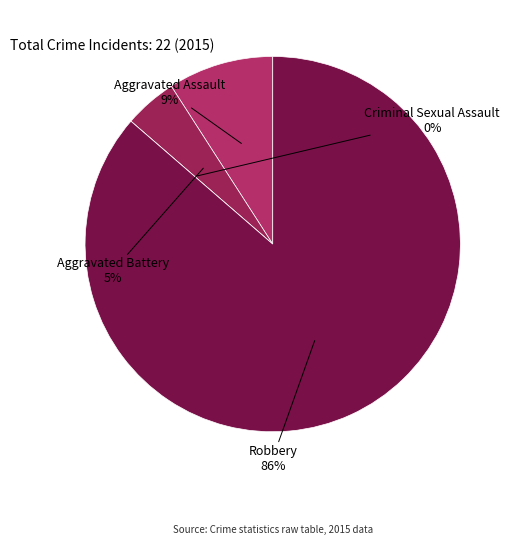

Do Robbery and Criminal Sexual Assault together represent more than half of the pie?

Yes